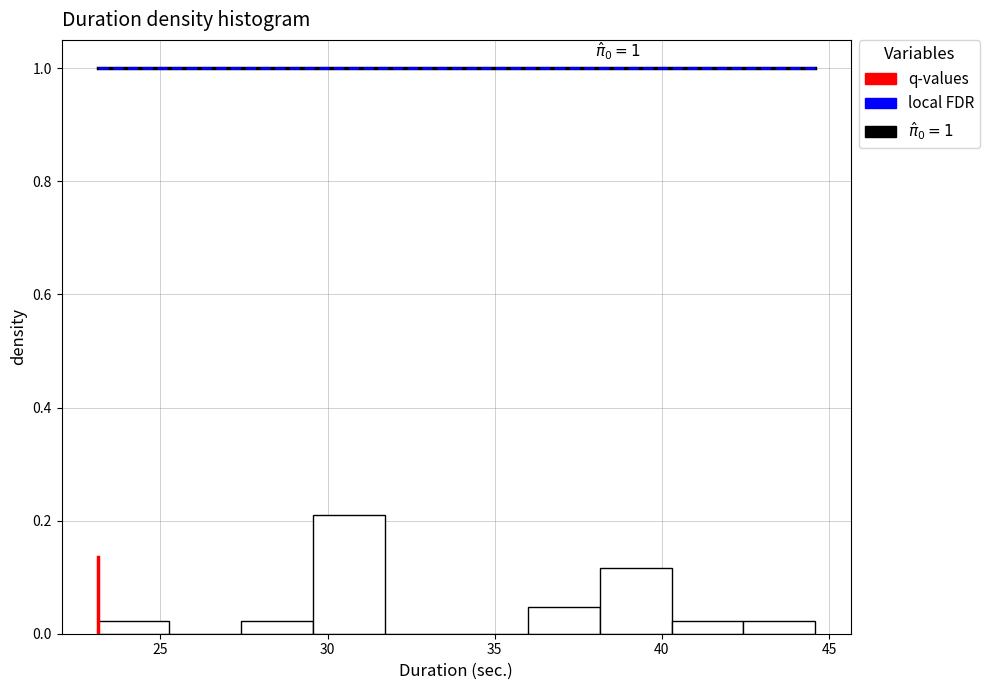

Which range on the x-axis has the tallest bar?

29.5 to 31.5